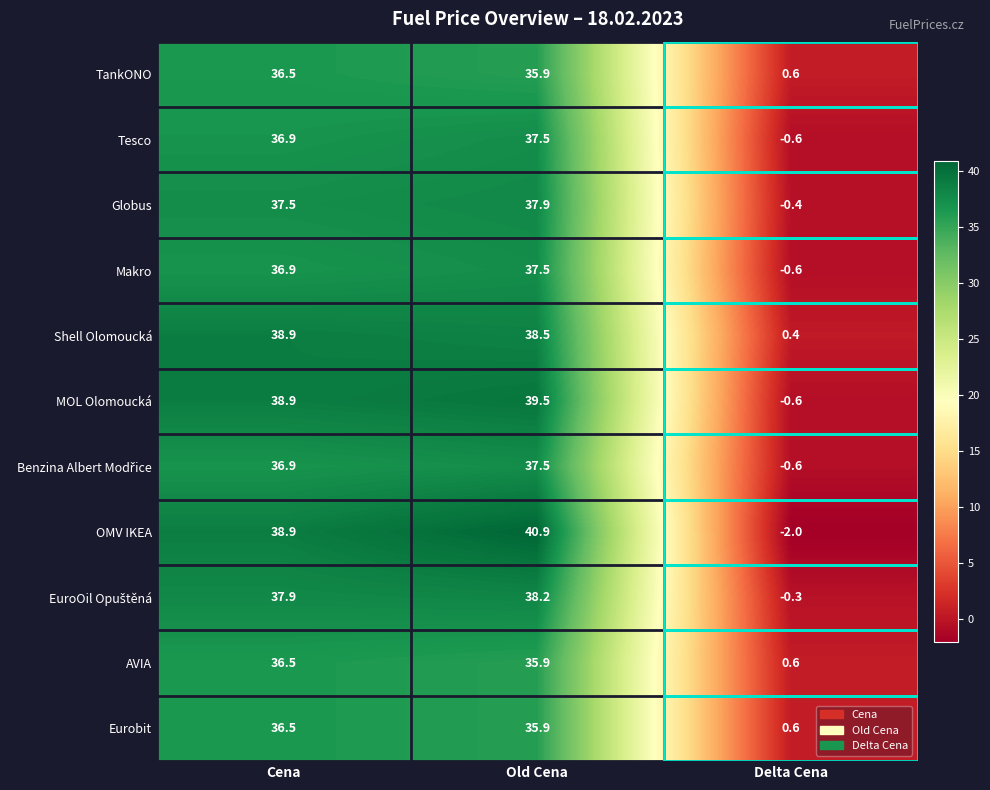

Rank the categories by Globus value from highest to lowest.

Old Cena, Cena, Delta Cena